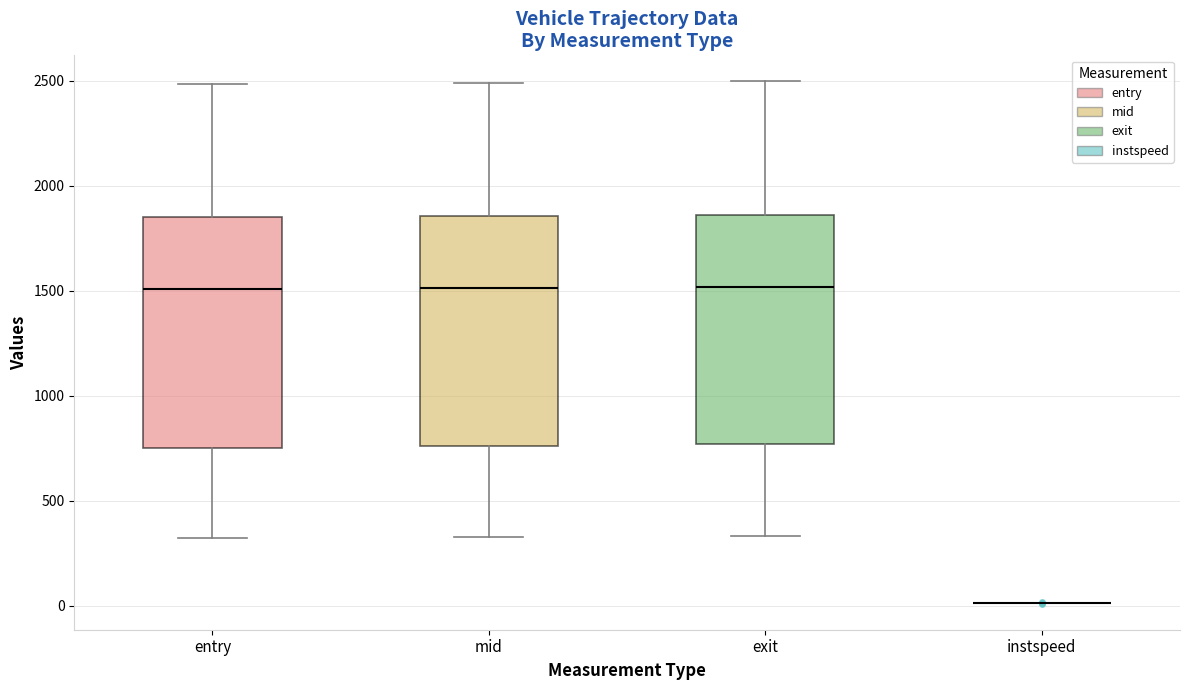

Reading left to right, transcribe this box plot: for each box, give where its median line is, the range the box spans, and where its two whiskers end, as read against the y-axis. The values are not printed on the chart, so give them approximately, as read against the axis.

entry: median 1500, box 750 to 1850, whiskers 300 to 2500
mid: median 1500, box 750 to 1850, whiskers 350 to 2500
exit: median 1500, box 750 to 1850, whiskers 350 to 2500
instspeed: box collapsed to a line at 0, whiskers 0 to 0